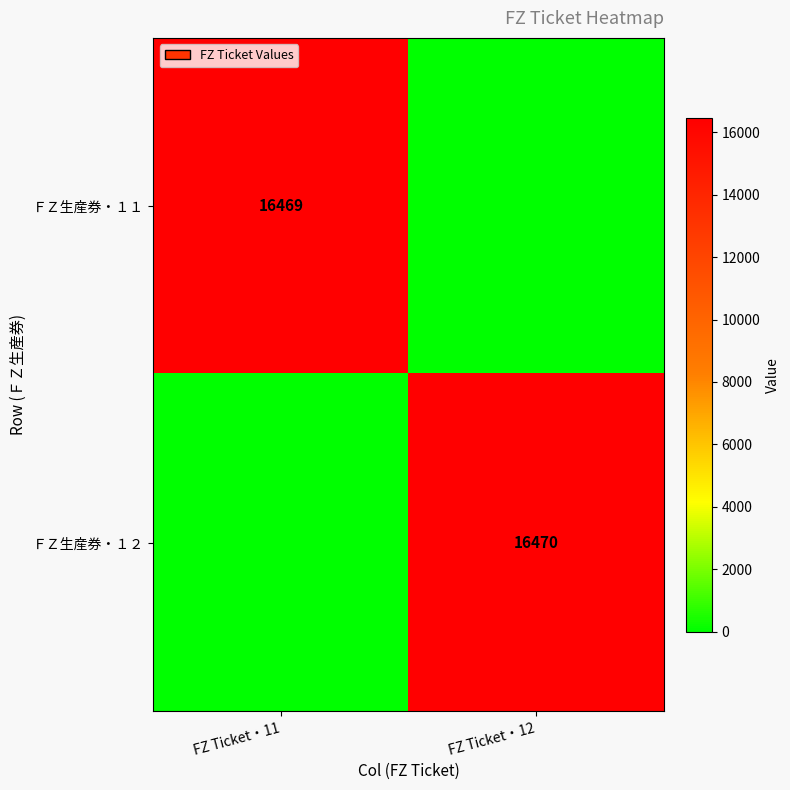

Which has a higher value, FZ Ticket・11 or FZ Ticket・12?

FZ Ticket・11